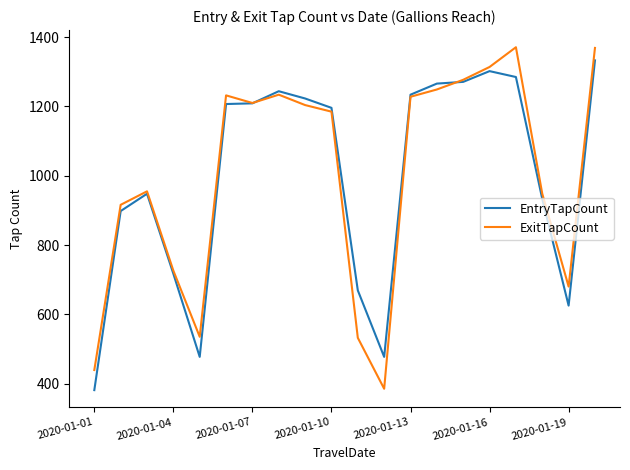

What is the minimum value shown in the chart?

381